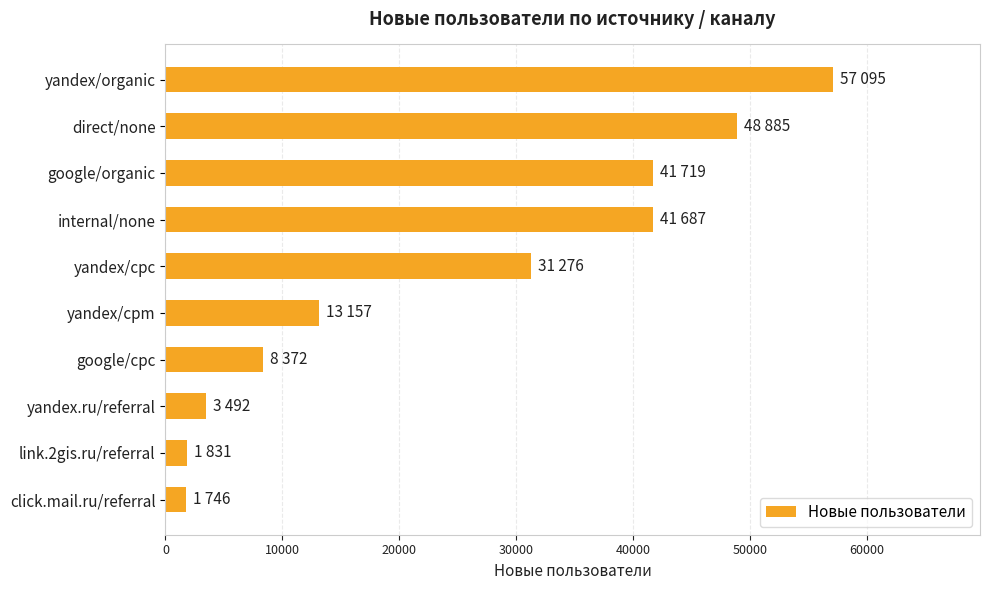

What is the difference between the second highest and second lowest values?

47054